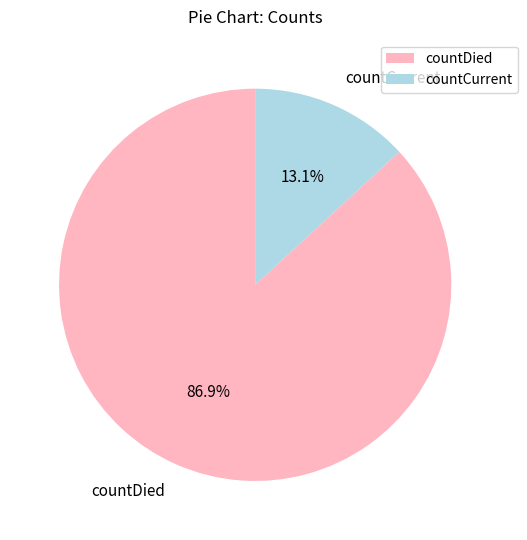

Is it true that countDied is 77% of the pie?

False